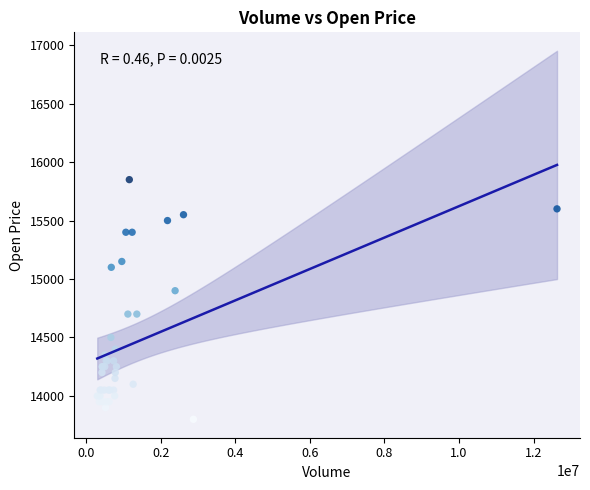

What Y value in the scatter plot is closest to 14825?

14900